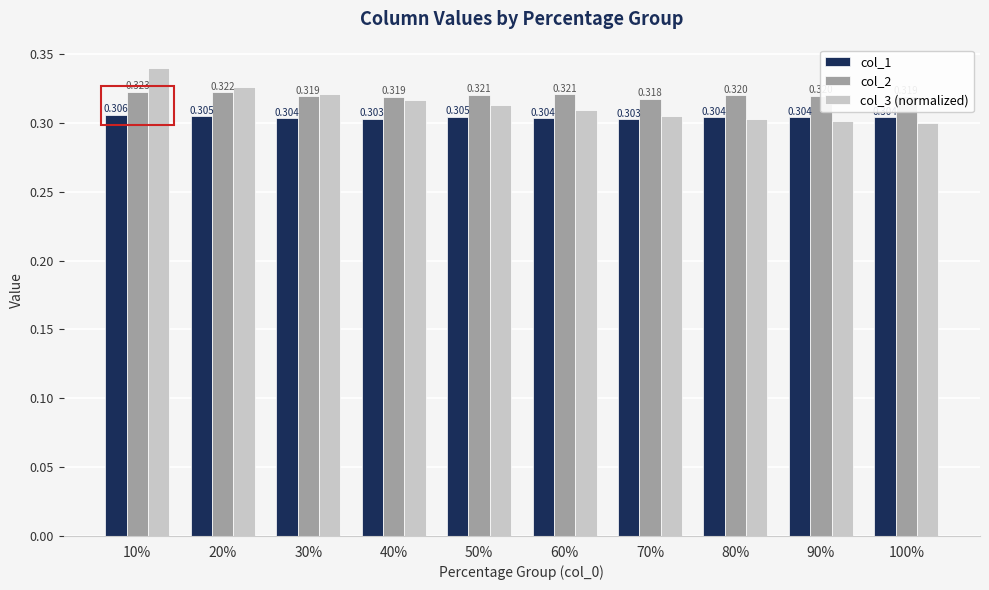

What is the label of the 9th bar from the right?

20%